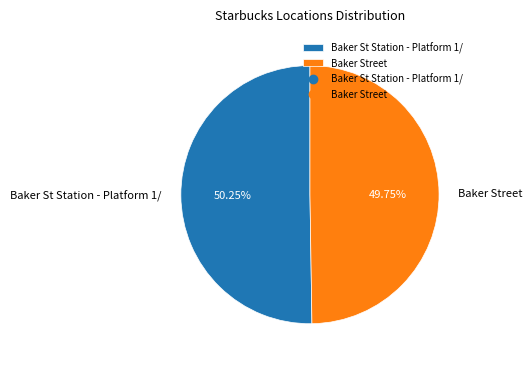

How many slices are in this pie chart?

2